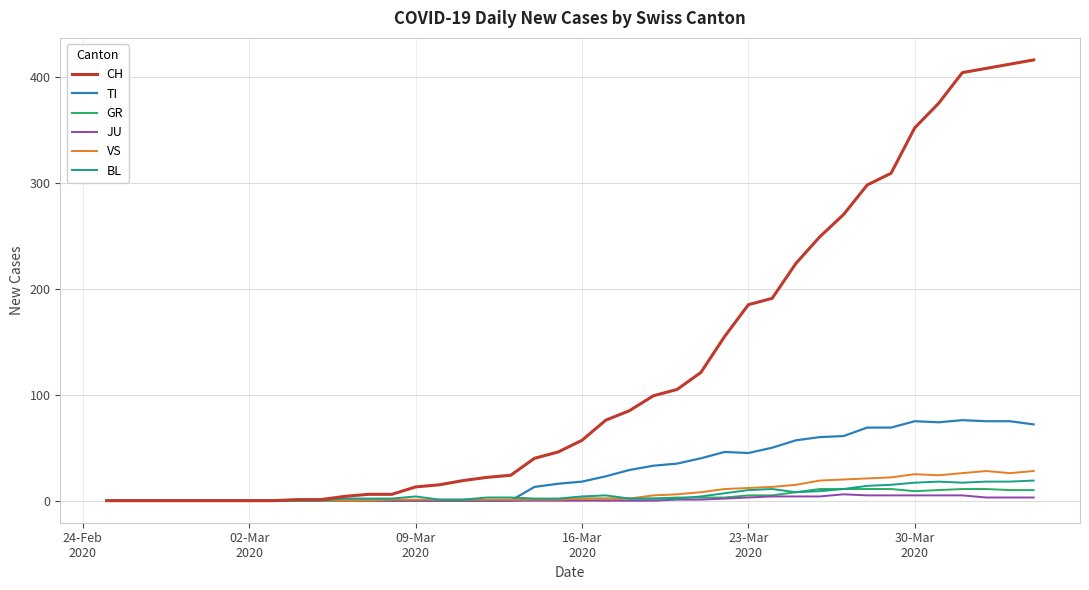

What is the maximum value shown in the chart?

416